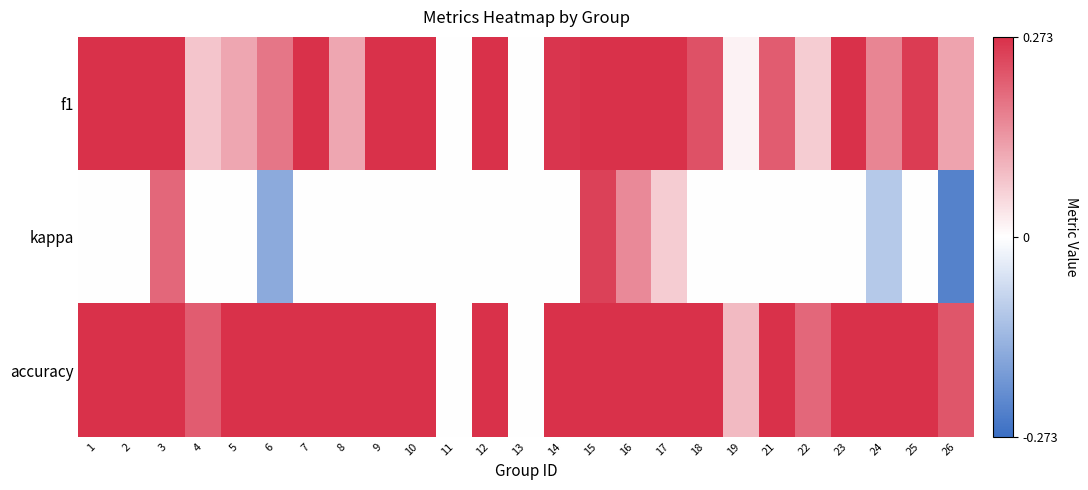

Between 2 and 22, which is larger?

2